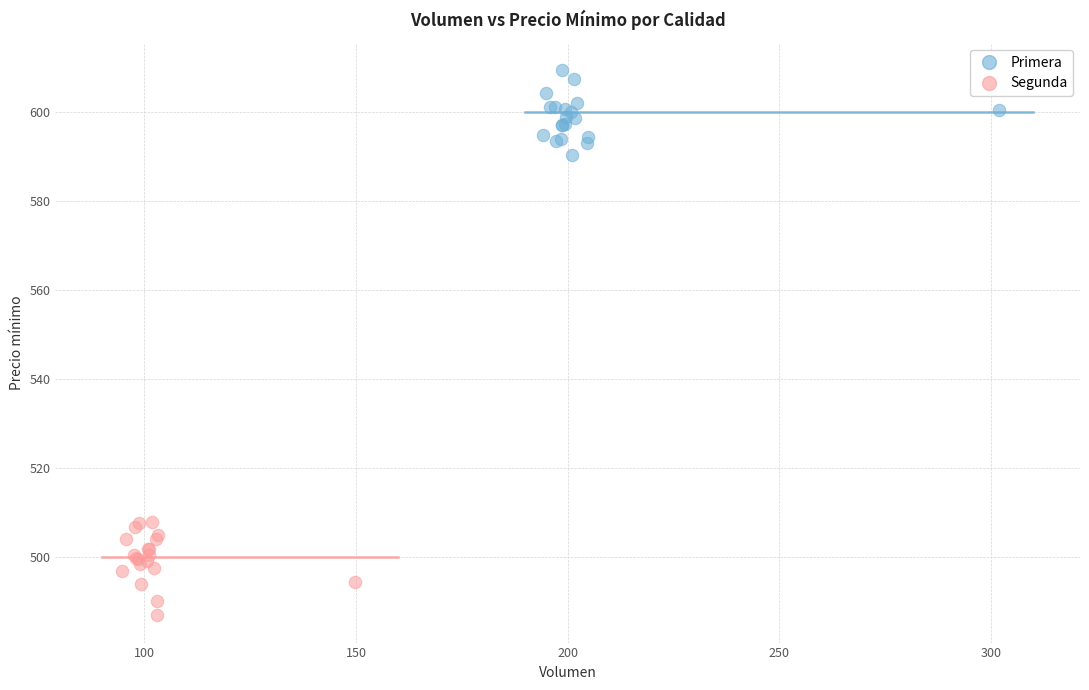

What are all the series names shown in the legend?

Primera, Segunda